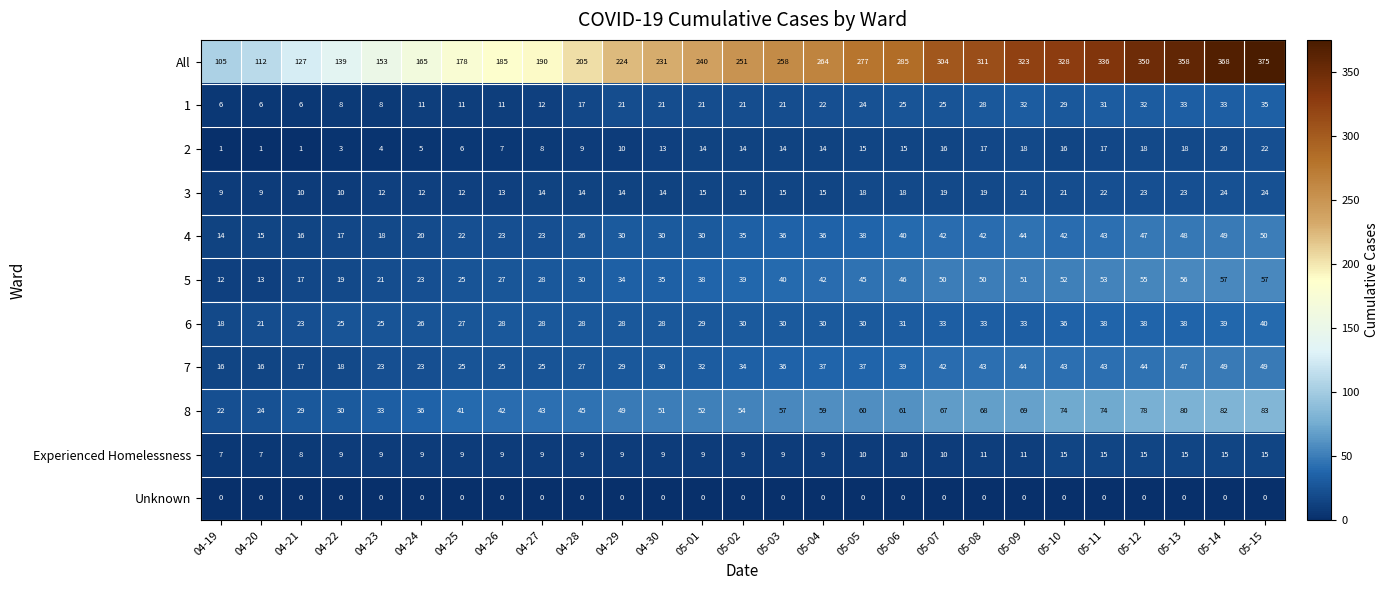

What is the greatest value displayed?

375